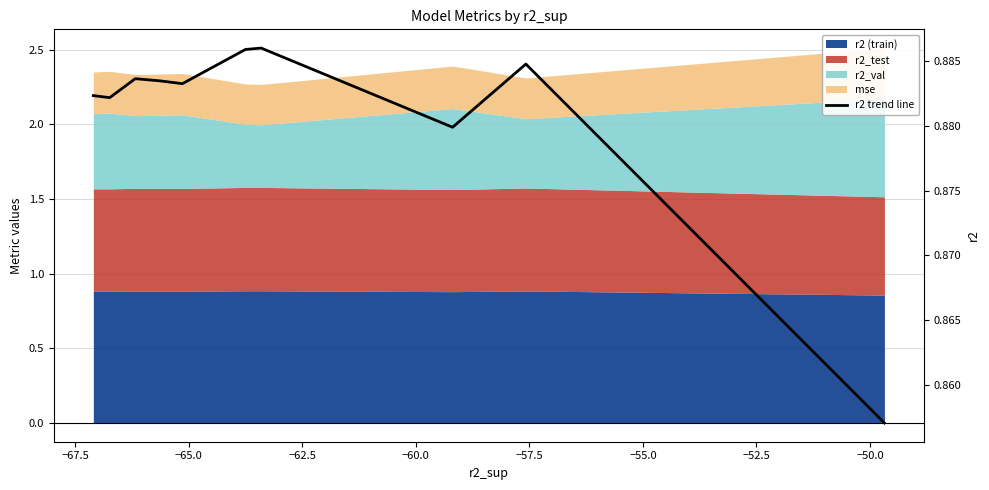

What is the maximum value shown in the chart?

0.9